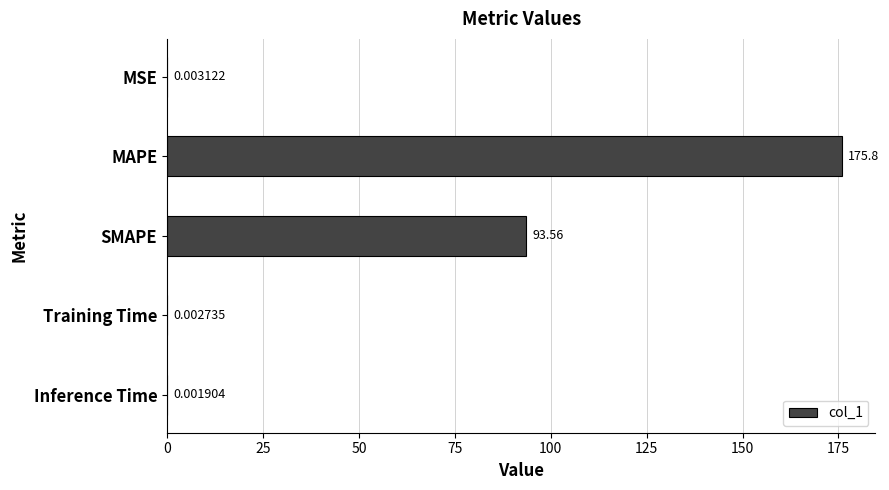

At which category does the chart reach its peak across all series?

MAPE